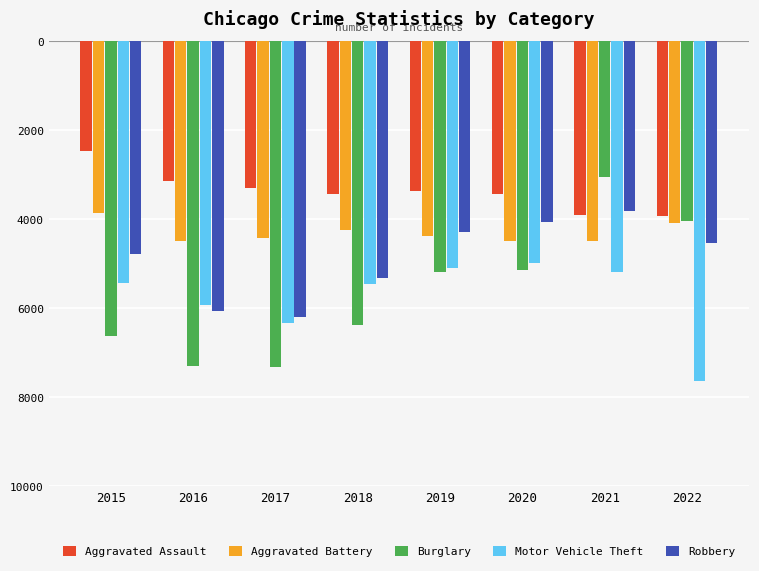

Are the bars horizontal?

No